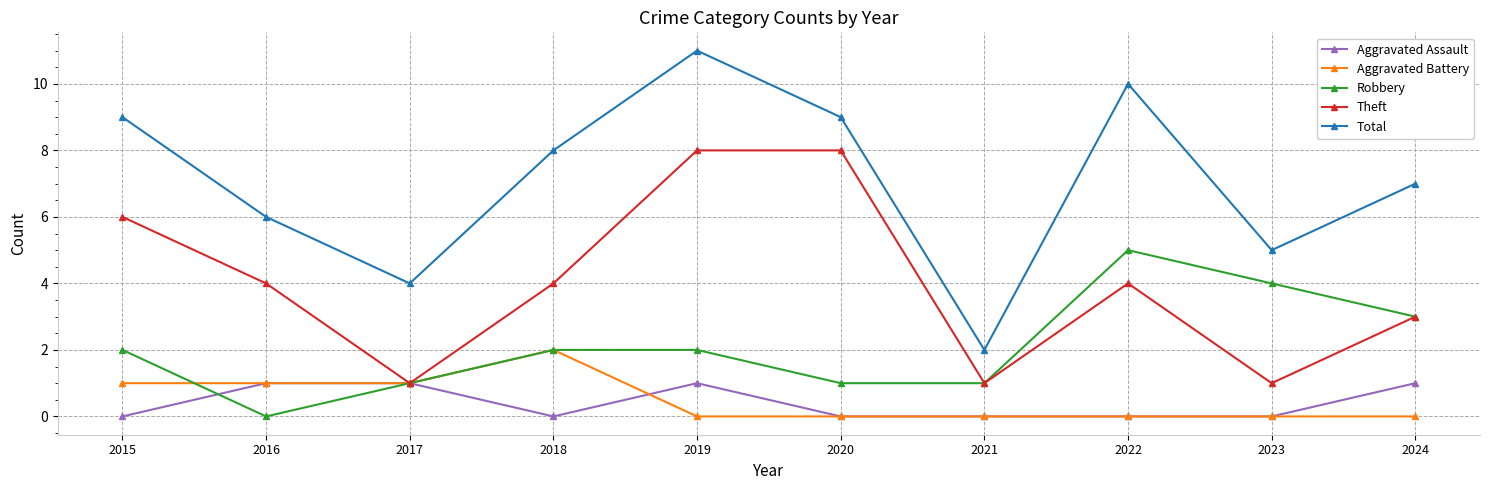

What is the maximum value shown in the chart?

11